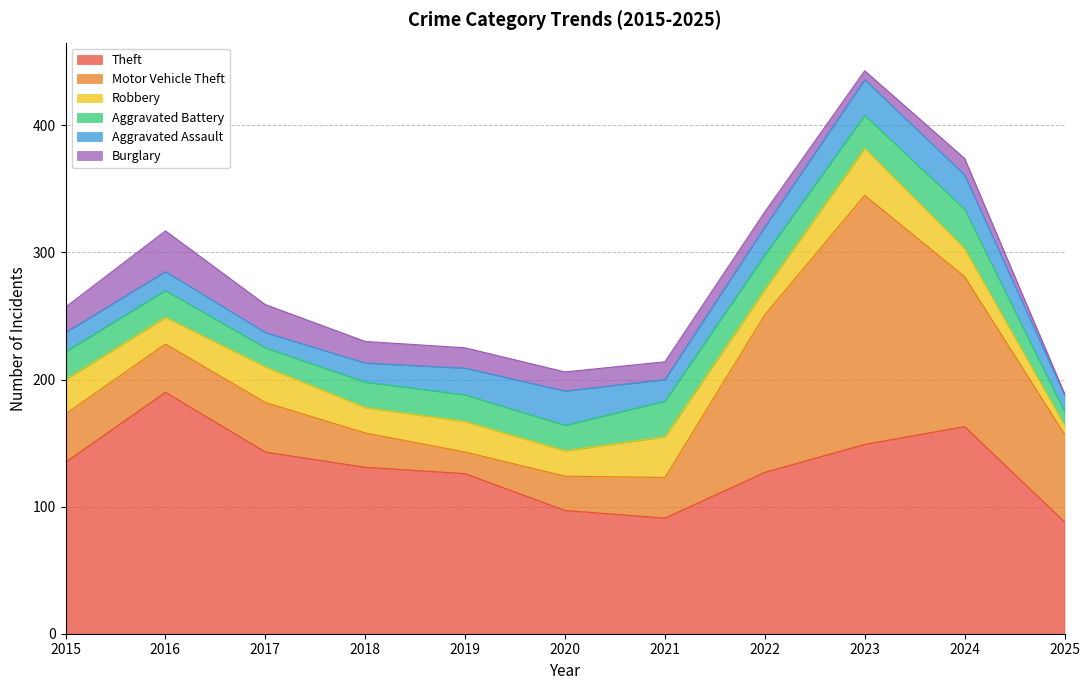

What is the difference between the Theft values at 2018 and 2020?

34